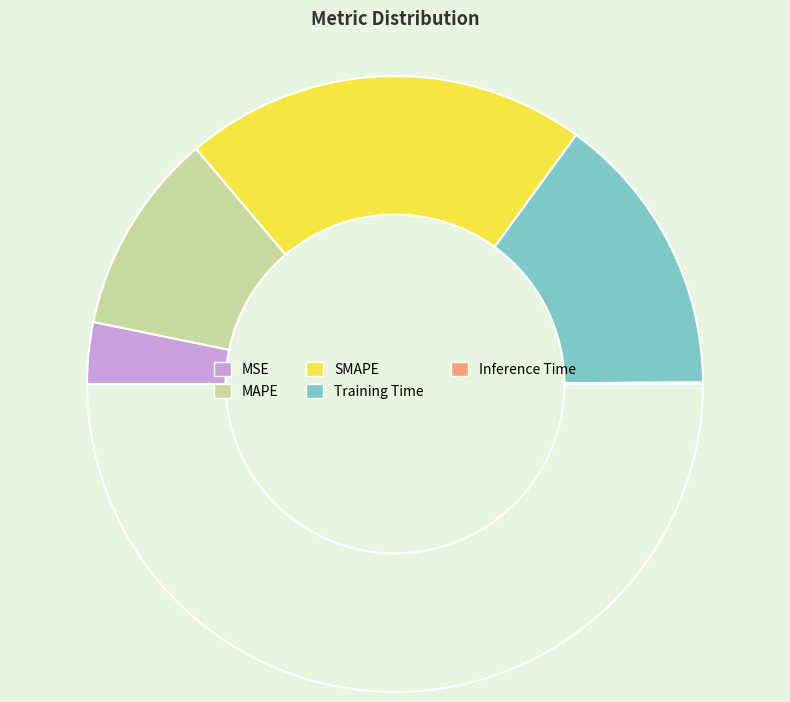

How many segments does this pie chart have?

5